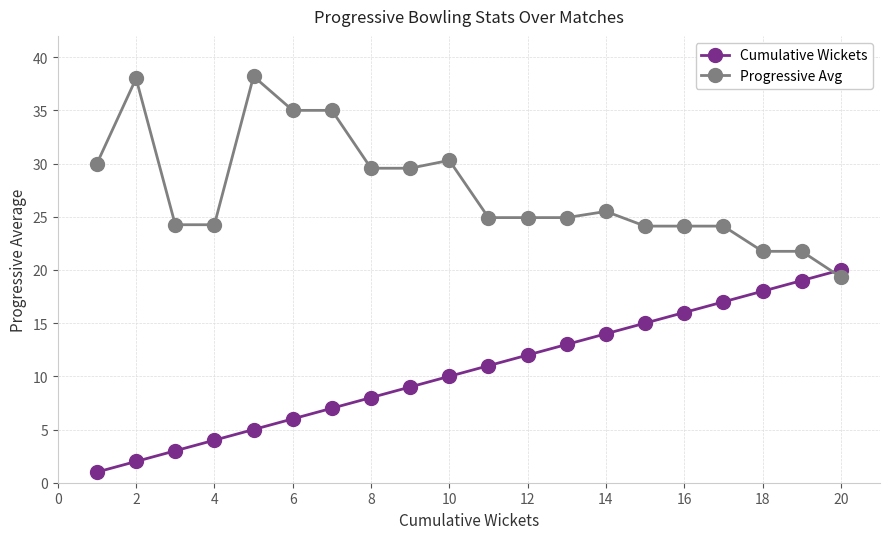

What is the difference between the maximum and minimum values in the Progressive Avg series?

18.9